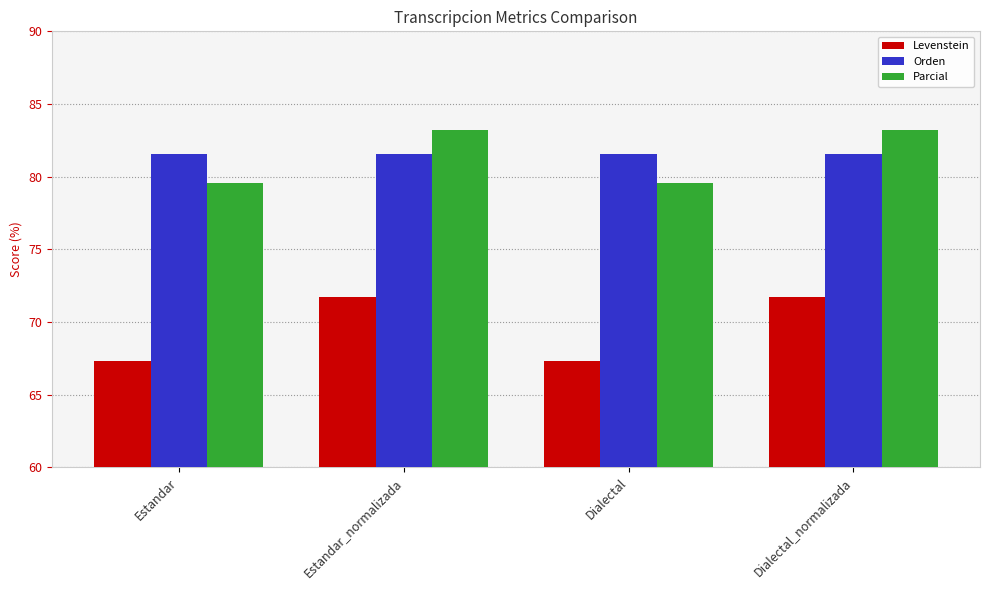

Which series has the largest range (max minus min)?

Levenstein